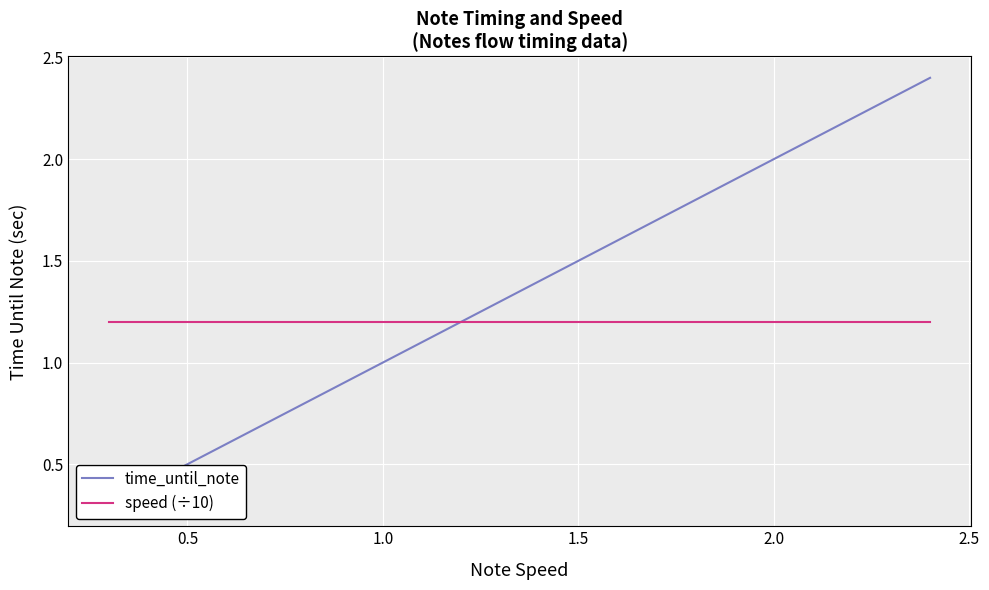

True or false: time_until_note has more than 1 interior local peaks.

False